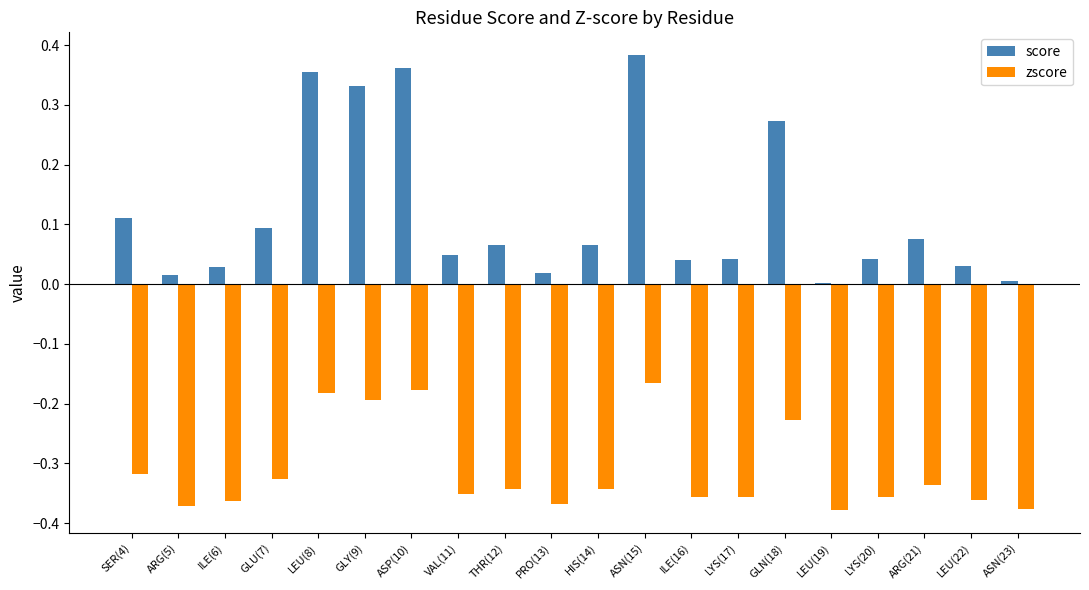

Between GLY(9) and LEU(22), which series saw the biggest shift?

score